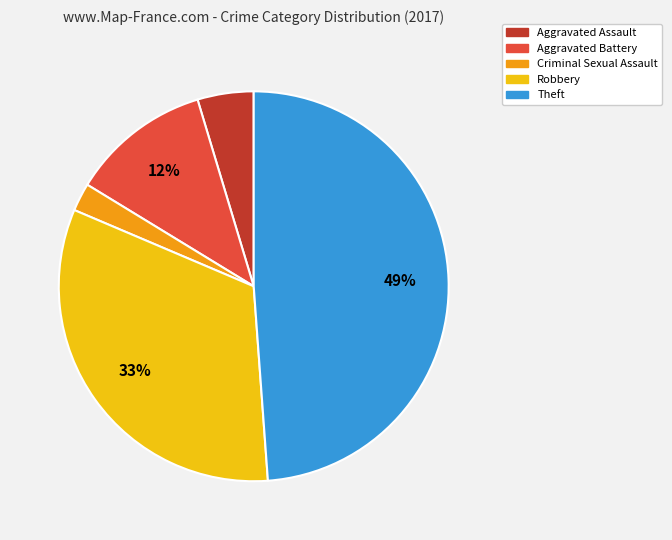

What percentage is the Criminal Sexual Assault slice, to the nearest percent?

2%